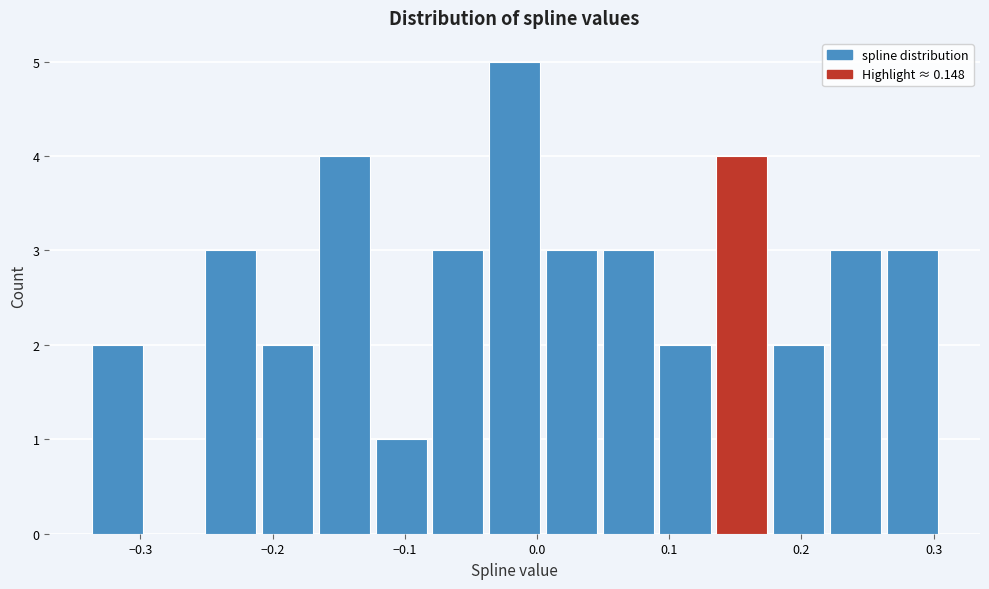

Reading left to right, list every bar in this chart as the range it spans on the x-axis followed by its height. Neither the bar edges nor the heights are printed on the chart, so give them approximately, as read against the axes.

-0.34 to -0.29: 2
-0.29 to -0.25: 0
-0.25 to -0.21: 3
-0.21 to -0.17: 2
-0.17 to -0.12: 4
-0.12 to -0.08: 1
-0.08 to -0.04: 3
-0.04 to 0.01: 5
0.01 to 0.05: 3
0.05 to 0.09: 3
0.09 to 0.14: 2
0.14 to 0.18: 4
0.18 to 0.22: 2
0.22 to 0.26: 3
0.26 to 0.31: 3